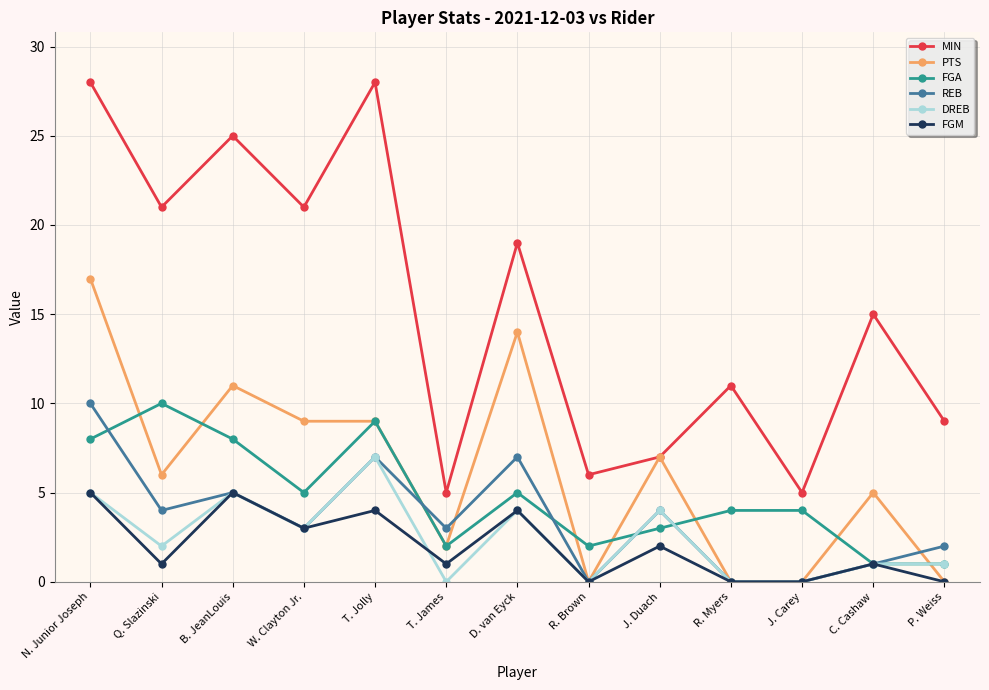

The value of FGM at P. Weiss is 3. True or false?

False